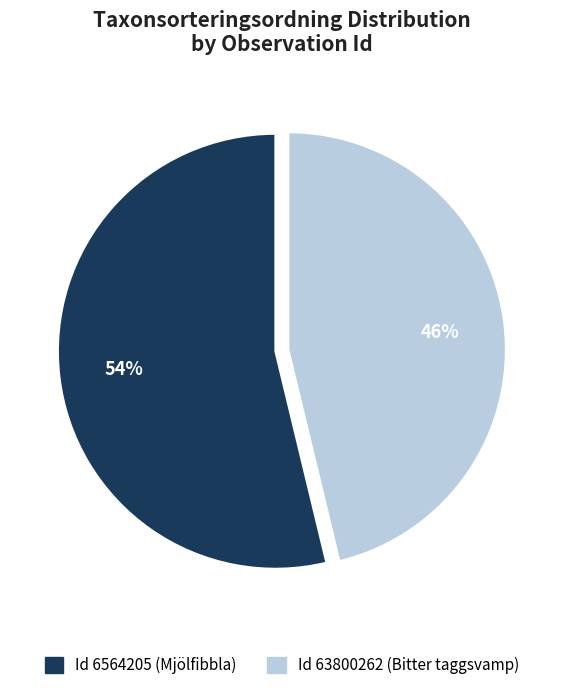

To the nearest percent, what is the average slice percentage?

50%